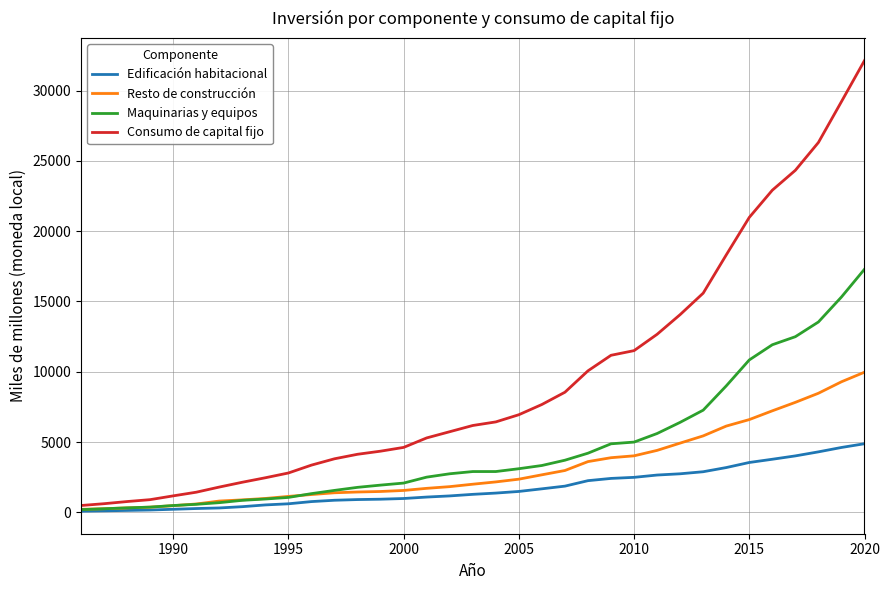

List the series in order of their peak value, lowest first.

Edificación habitacional, Resto de construcción, Maquinarias y equipos, Consumo de capital fijo